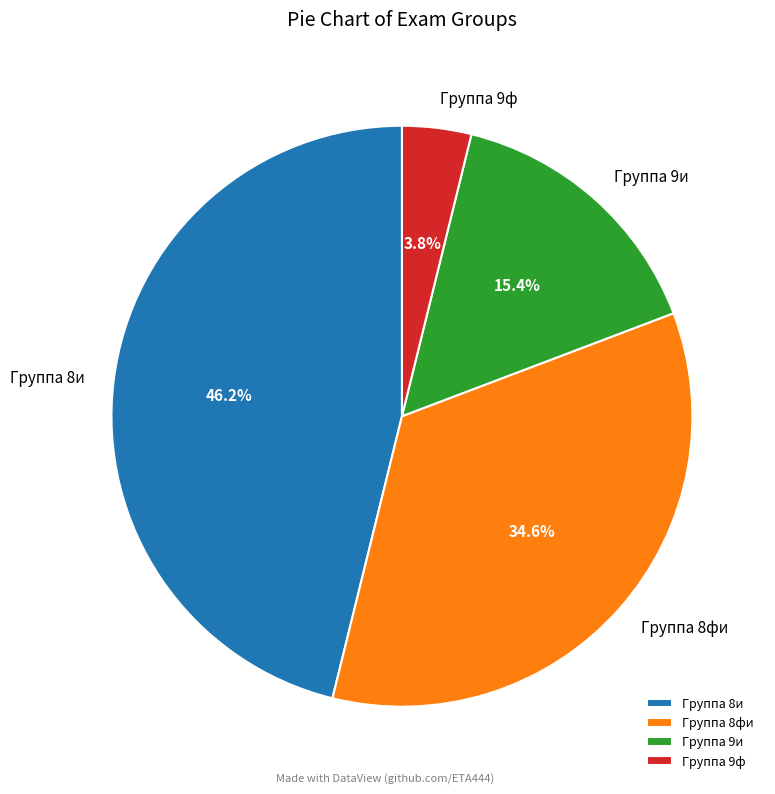

To the nearest percent, what percentage of the pie is Группа 9и?

15%